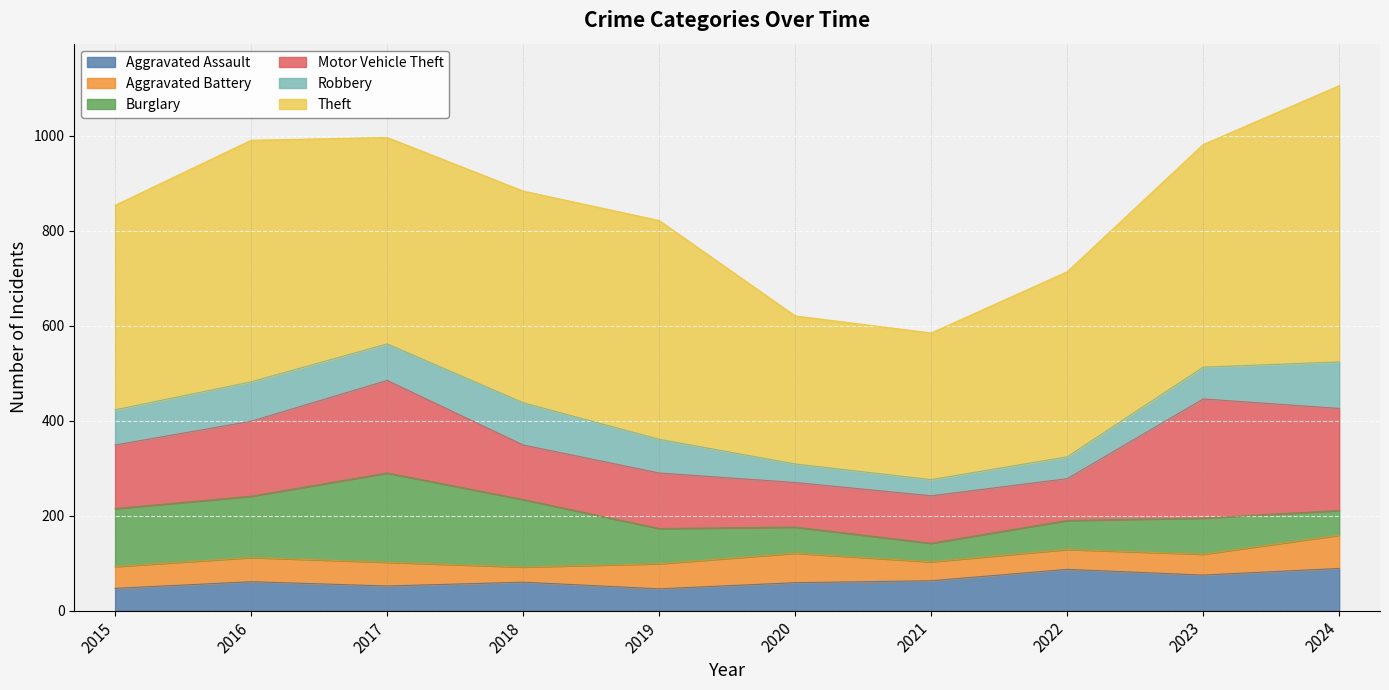

How many interior local valleys does the Aggravated Assault series have?

3